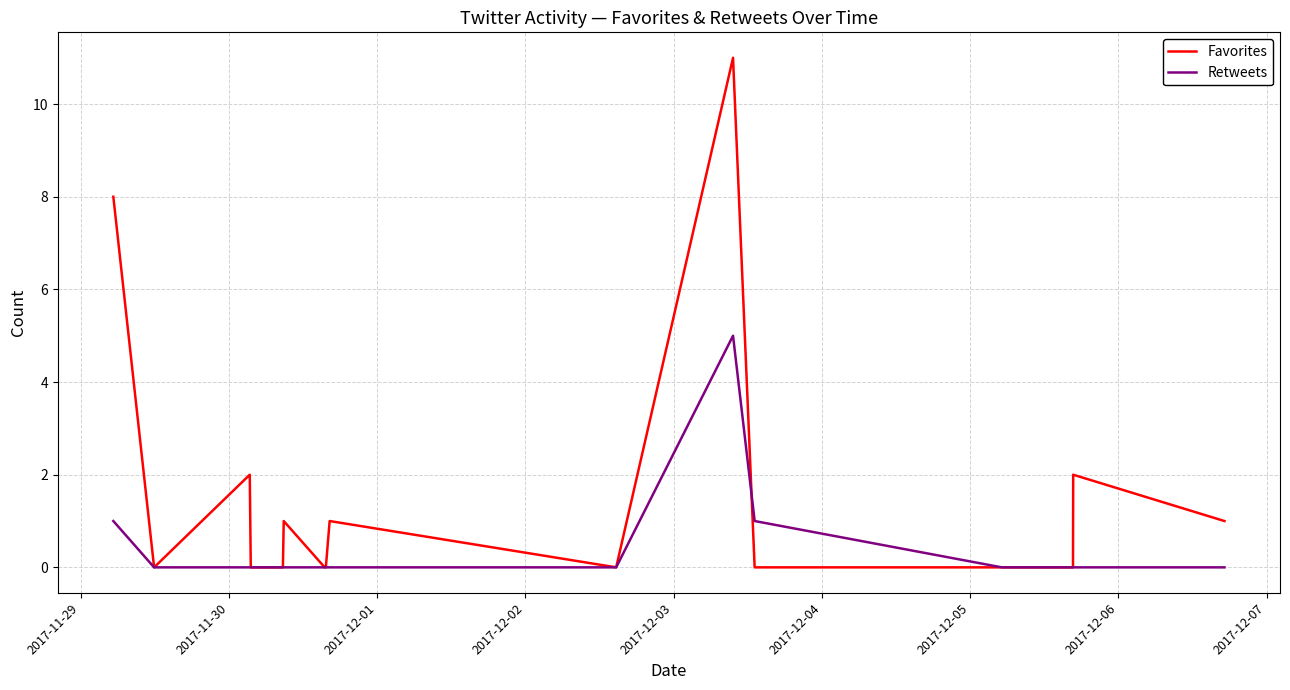

Reading left to right, extract all data points from this chart.

Favorites: 8	0	2	0	0	0	0	1	0	0	1	0	11	0	0	0	2	1
Retweets: 1	0	0	0	0	0	0	0	0	0	0	0	5	1	0	0	0	0